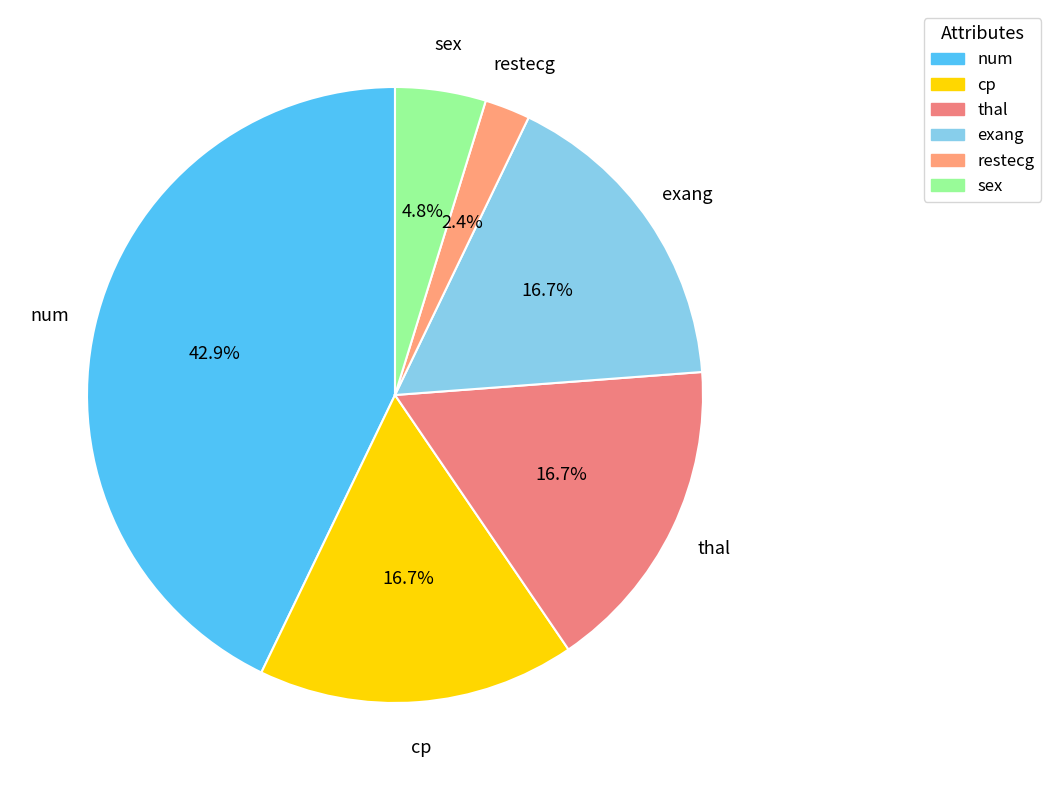

To the nearest percent, what portion does thal represent?

17%